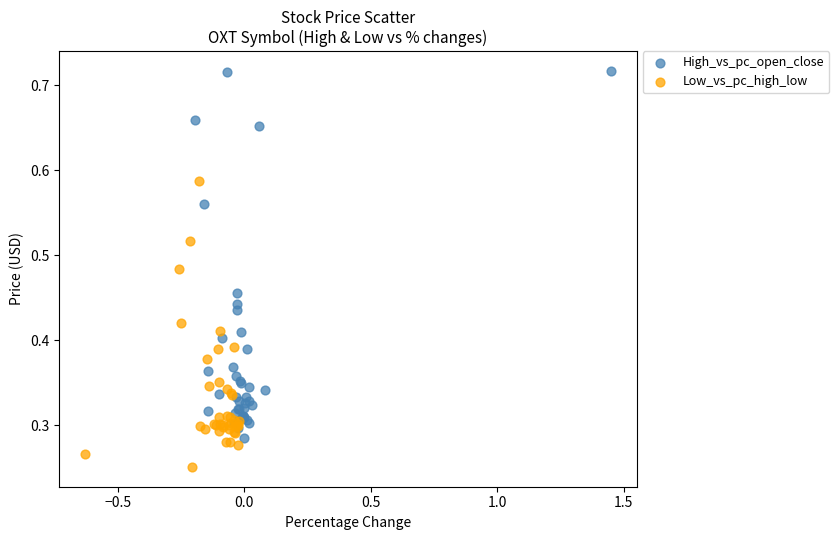

What are all the series names shown in the legend?

High_vs_pc_open_close, Low_vs_pc_high_low